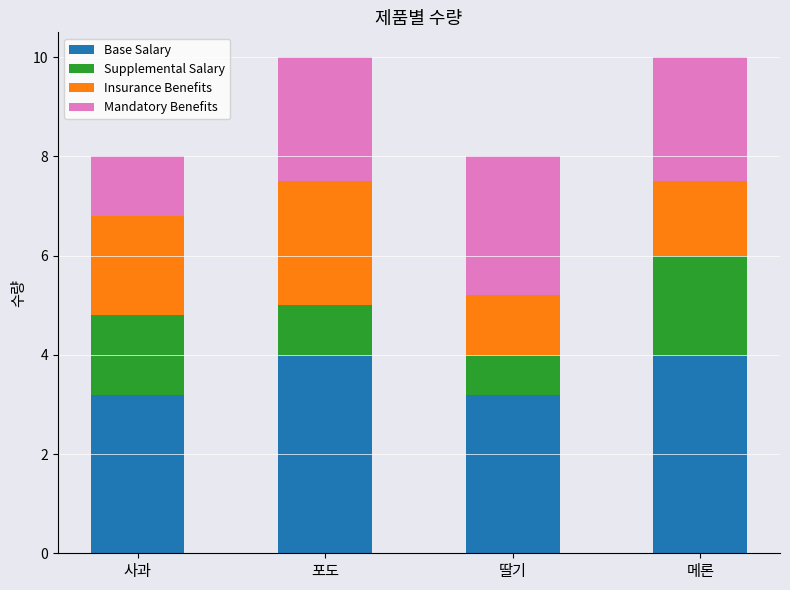

What are all the series names shown in the legend?

Base Salary, Supplemental Salary, Insurance Benefits, Mandatory Benefits